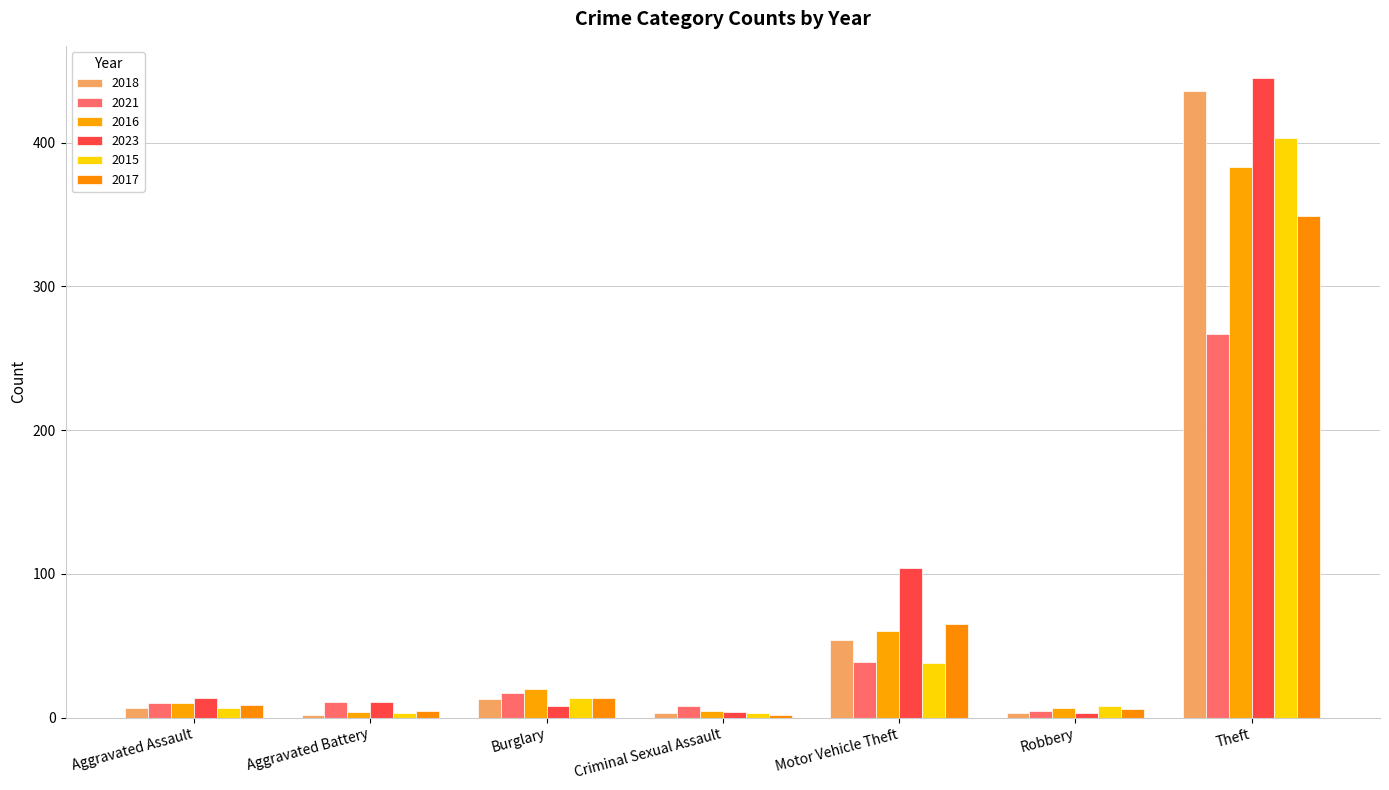

How many series are shown in this chart?

6